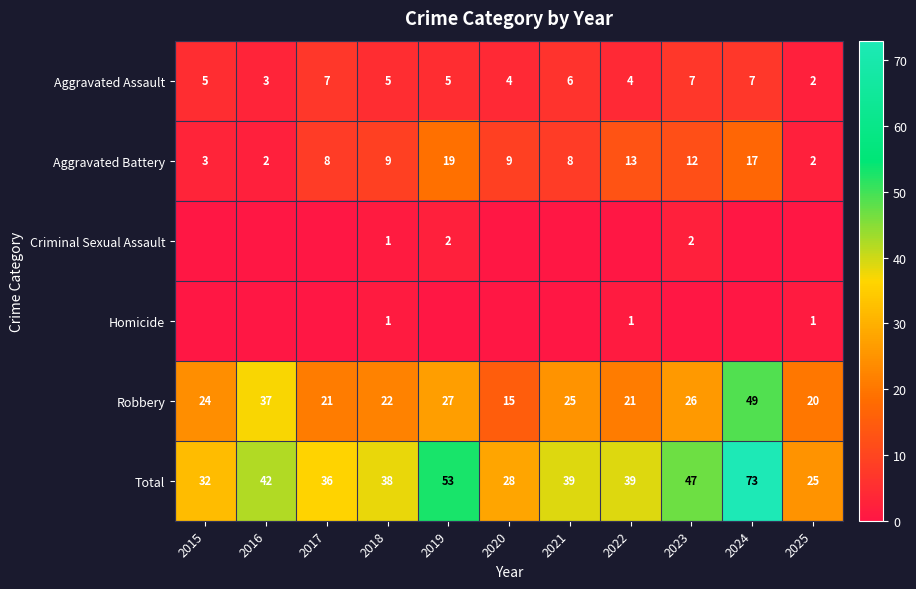

What is the difference between the second highest and minimum values in the Aggravated Battery series?

15